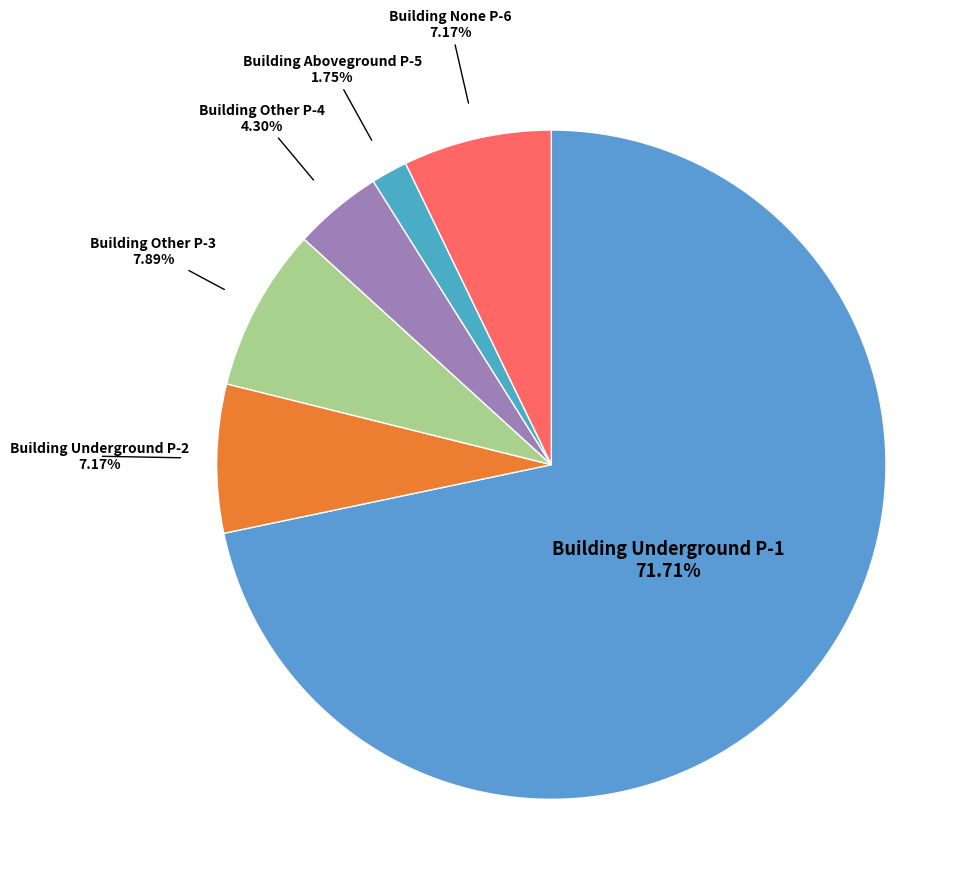

Which category has the biggest portion of the pie?

Building Underground P-1